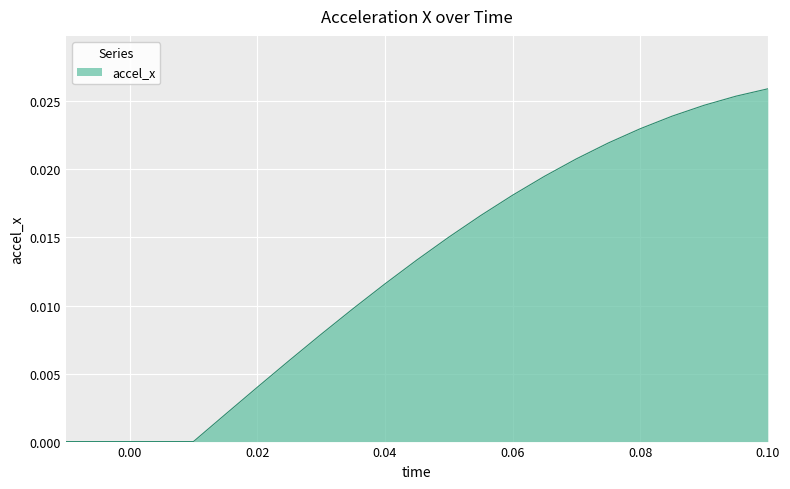

List the labels in order of value, smallest first.

-0.01, -0.005, 0.0, 0.005, 0.01, 0.015, 0.02, 0.025, 0.03, 0.035, 0.04, 0.045, 0.05, 0.055, 0.06, 0.065, 0.07, 0.075, 0.08, 0.085, 0.09, 0.095, 0.1